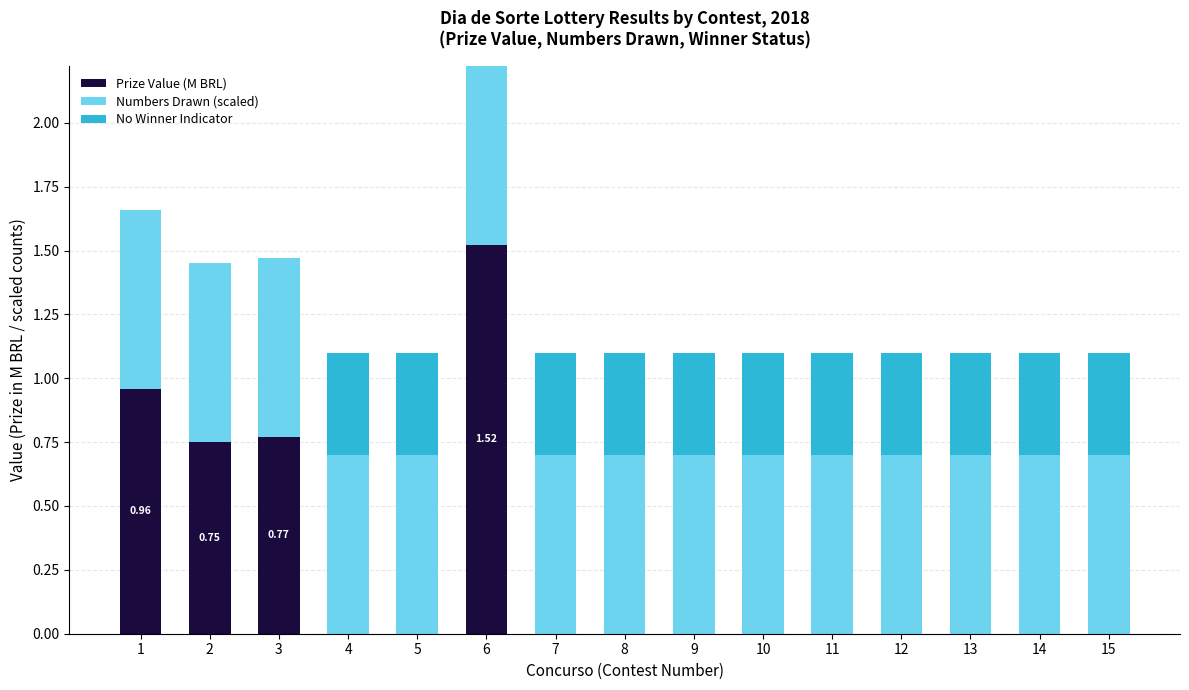

At which category is the sum across all series the highest?

6